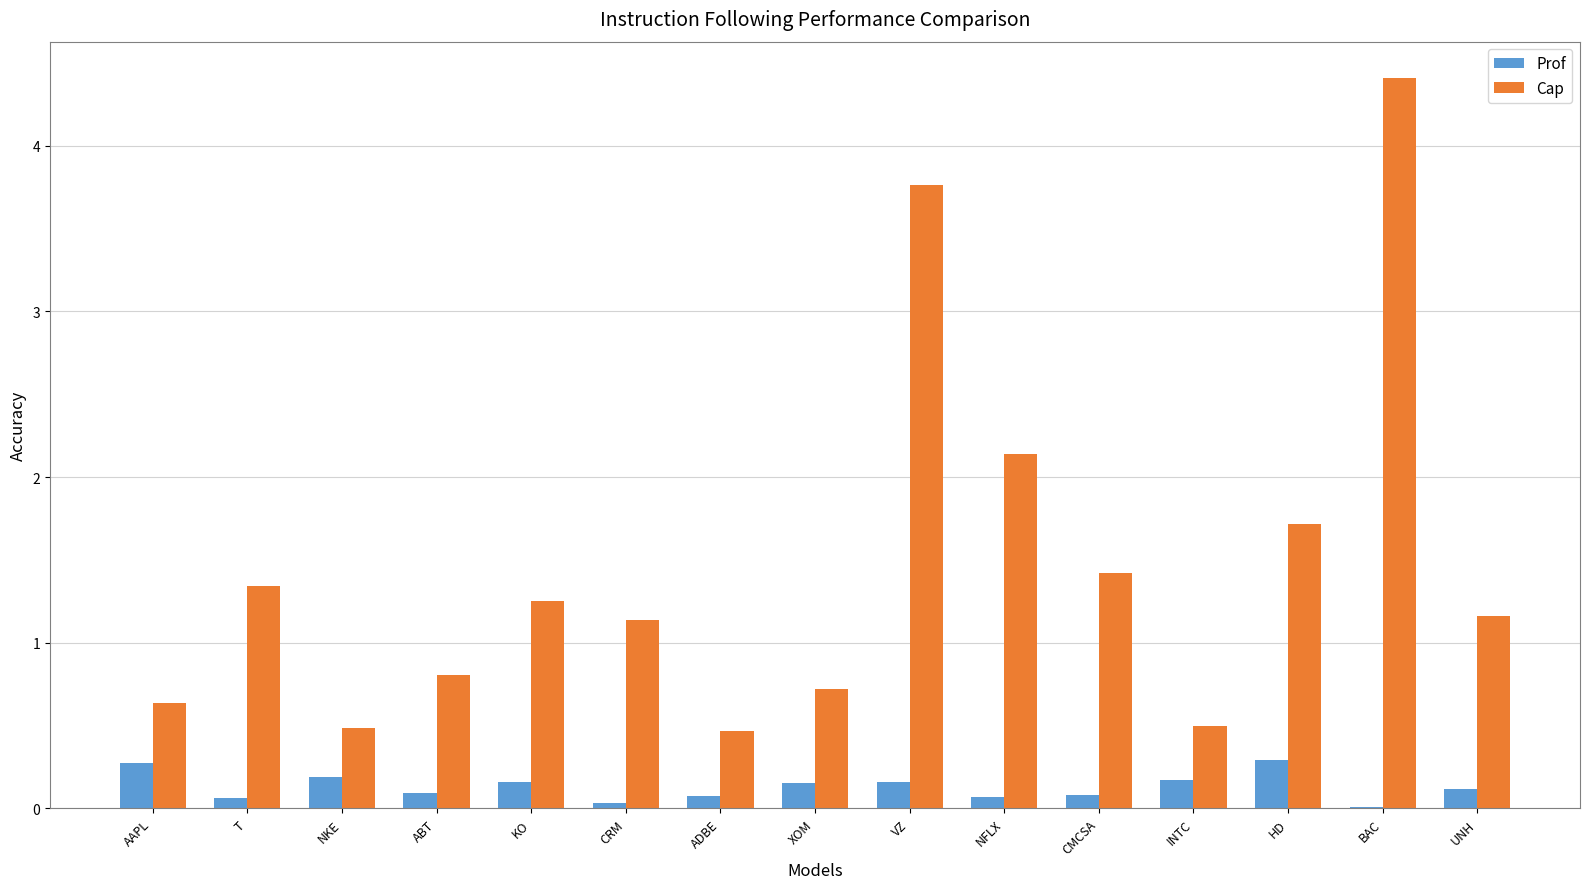

Read the Cap value at HD.

1.7